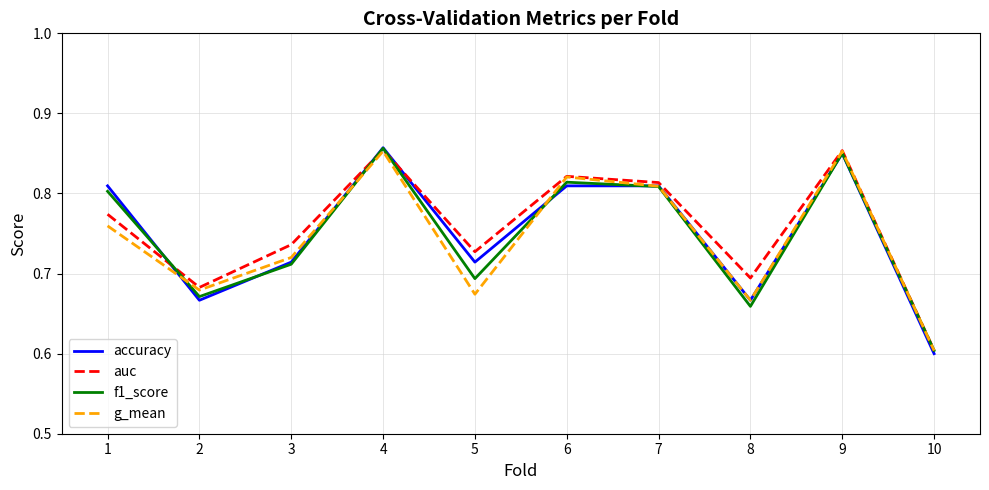

Is it true that accuracy equals 0.2 at 2?

False